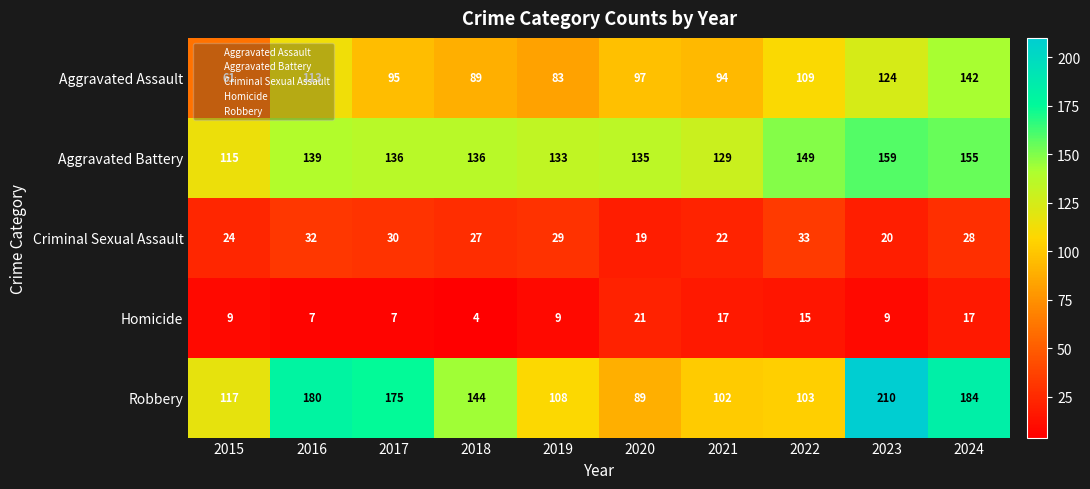

At which category does the chart reach its peak across all series?

2023